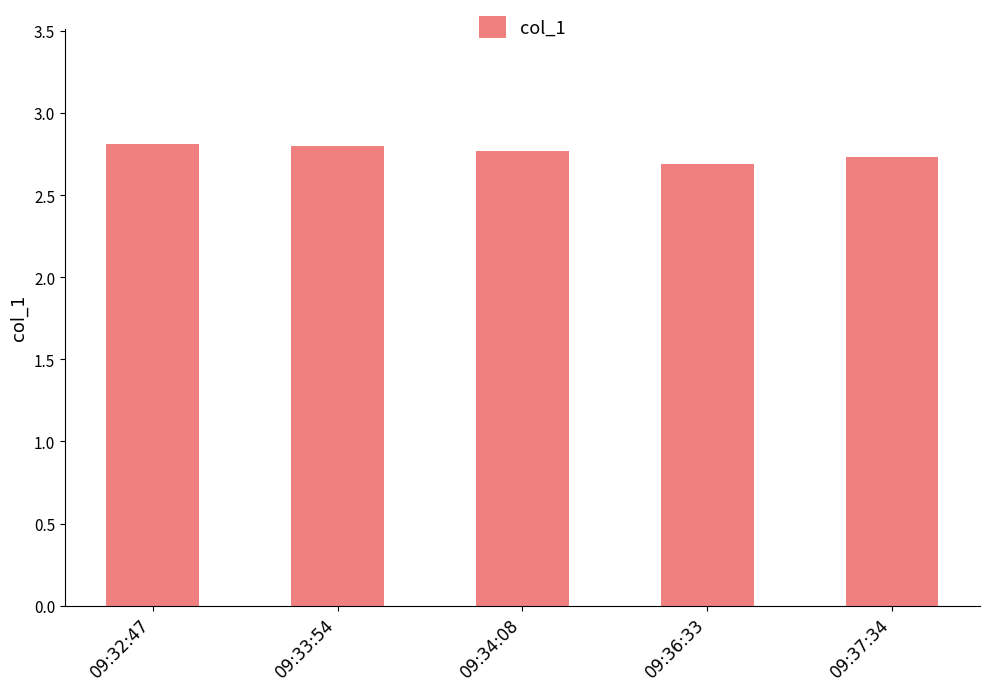

Is it true that the value at 09:32:47 is 2.8?

True